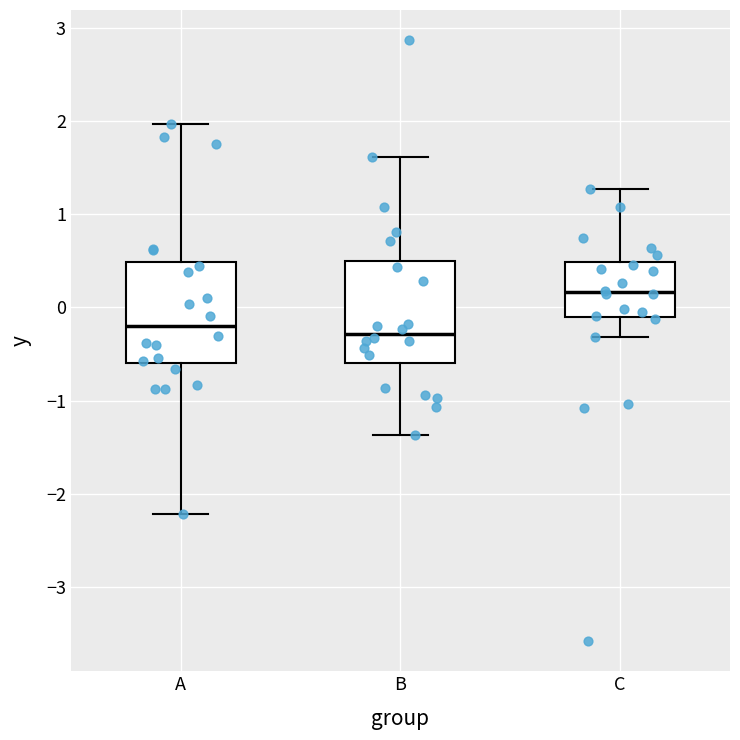

Reading left to right, read every box against the y-axis: the position of its median line, the range the box covers, and the ends of its whiskers. The values are not printed on the chart, so give them approximately, as read against the axis.

A: median -0.2, box -0.6 to 0.5, whiskers -2.2 to 2.0
B: median -0.3, box -0.6 to 0.5, whiskers -1.4 to 1.6
C: median 0.2, box -0.1 to 0.5, whiskers -0.3 to 1.3